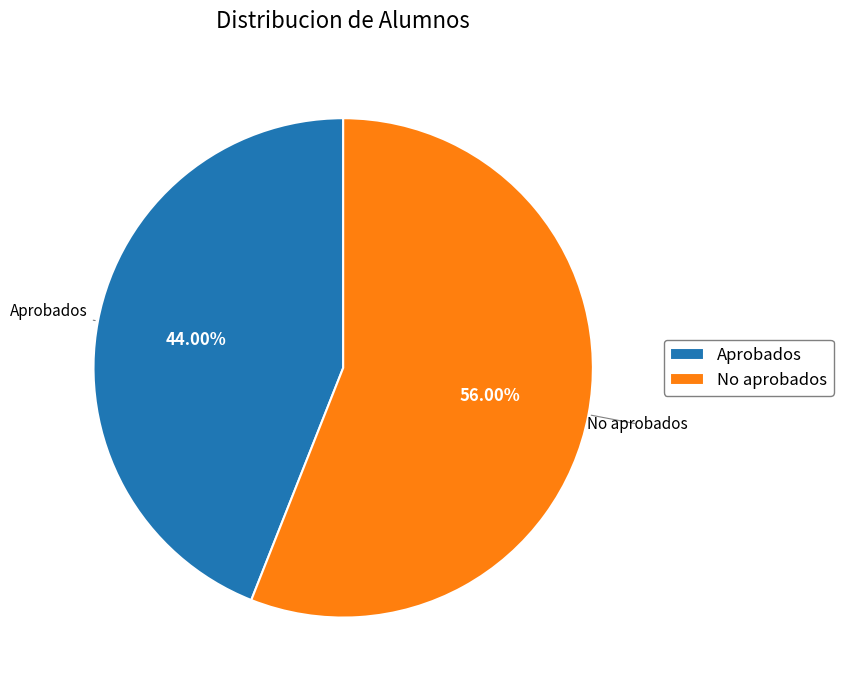

Is it true that No aprobados is 68% of the pie?

False